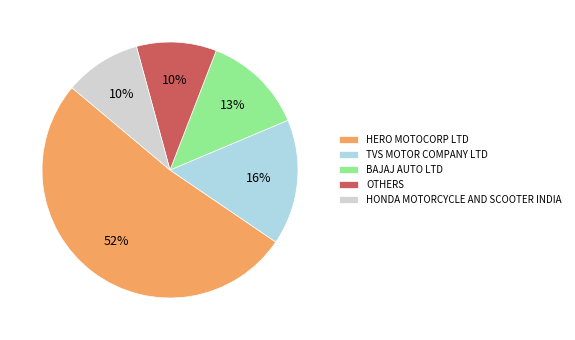

Combined, do HERO MOTOCORP LTD and TVS MOTOR COMPANY LTD account for over 50%?

Yes